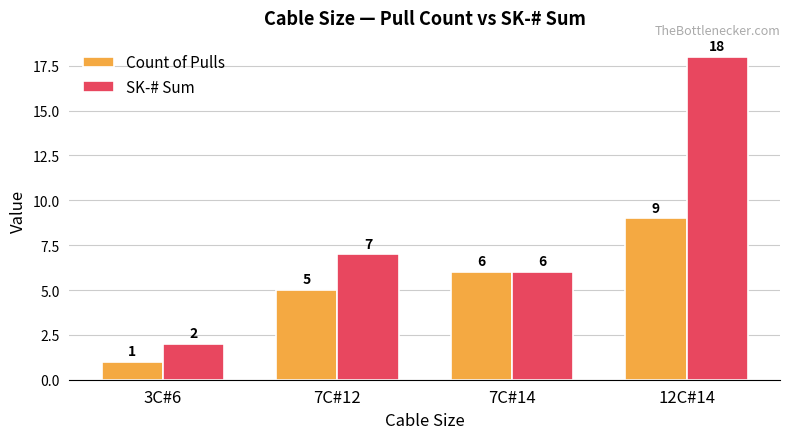

Count the number of data series in this chart.

2